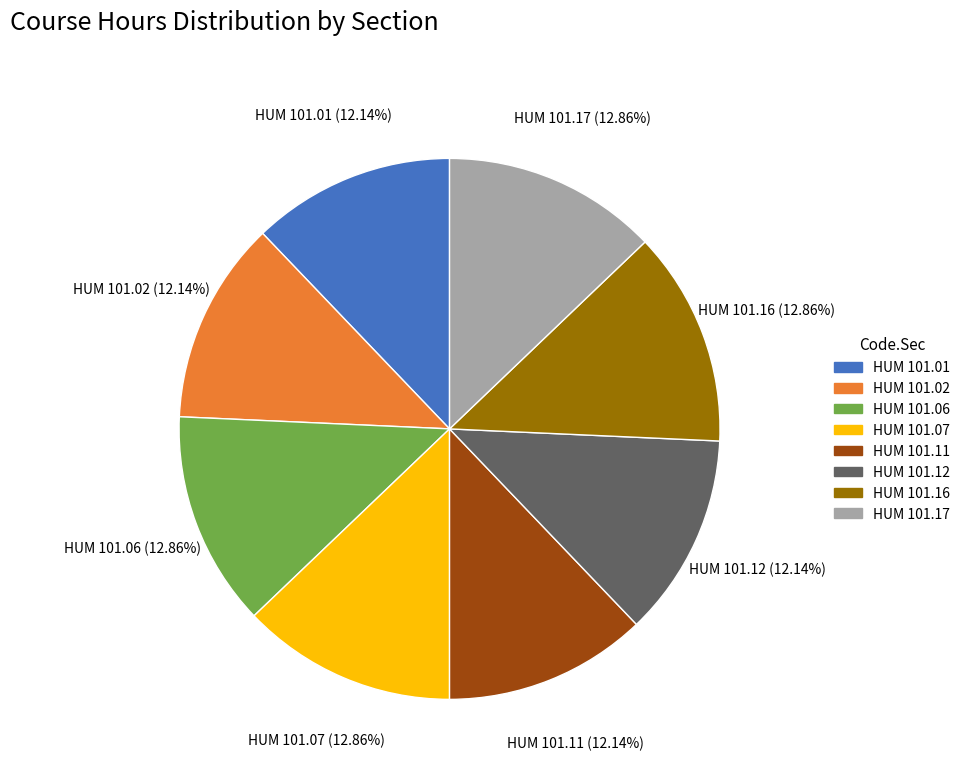

To the nearest percent, what percentage of the pie is HUM 101.11?

12%